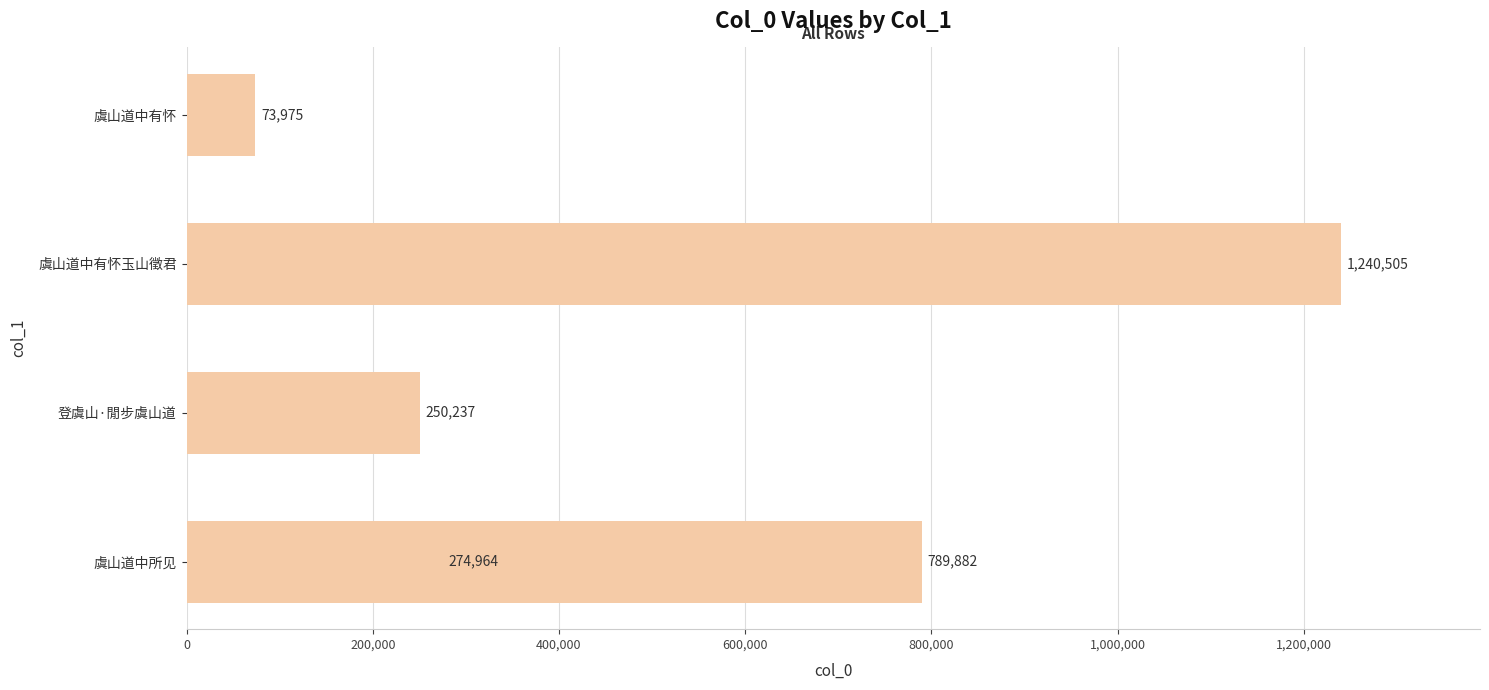

Does the chart contain any negative values?

No